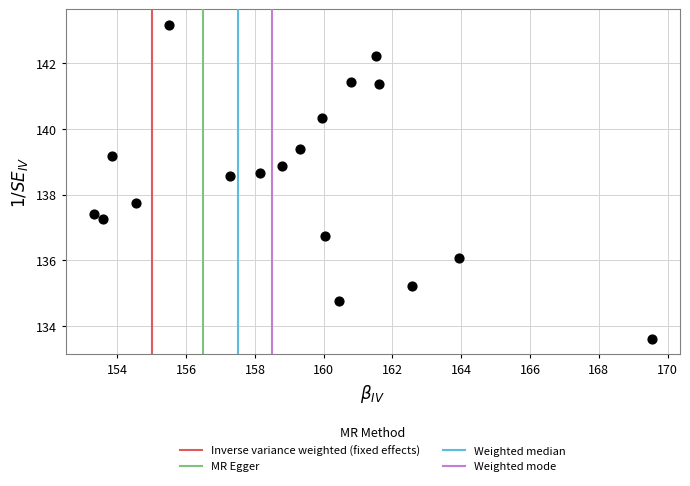

What is the range of Y values (max minus min)?

9.6